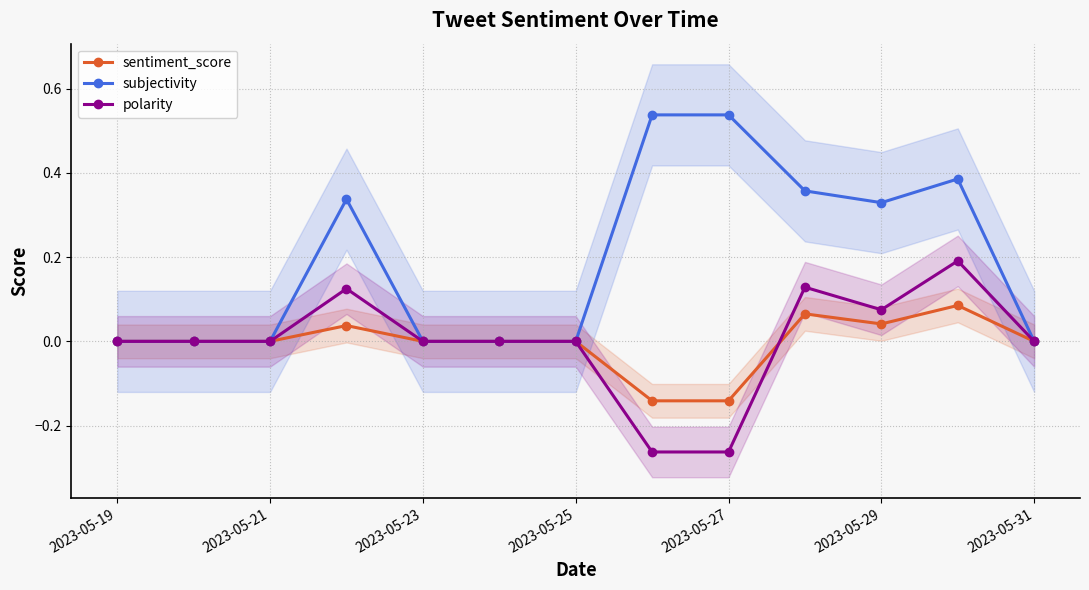

What is the sum of all sentiment_score values?

-0.1